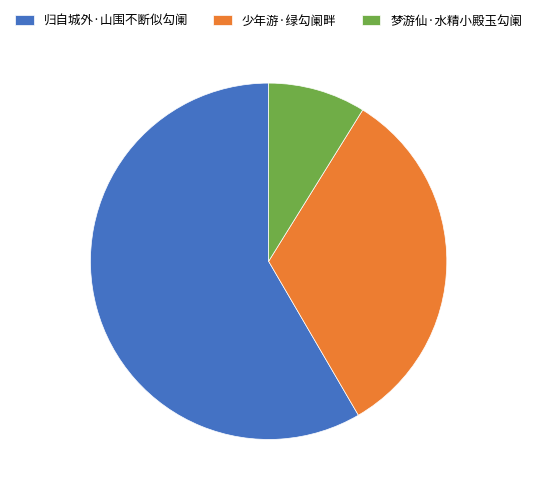

Which category has the biggest portion of the pie?

归自城外·山围不断似勾阑